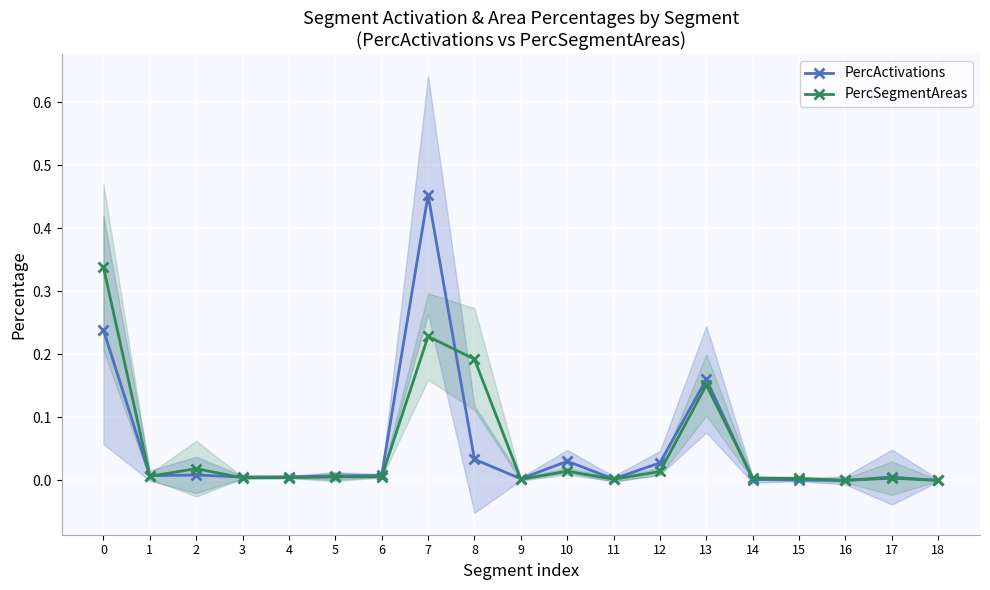

Is this an area chart (filled region under the line)?

No